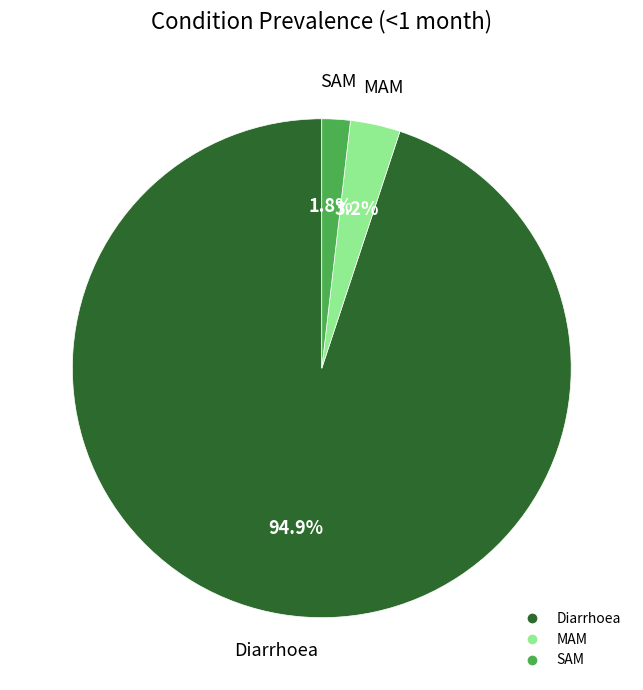

Count the number of slices in the pie.

3